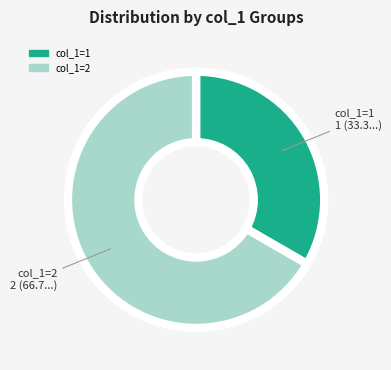

Approximately how many times larger is the value at col_1=1 compared to col_1=2?

0.5